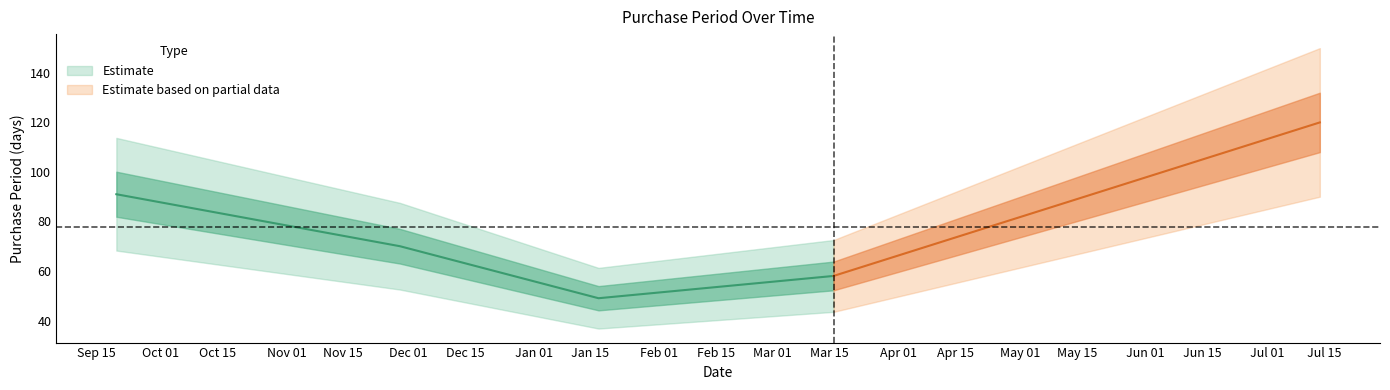

What is the label of the 1st point from the right?

2017-07-14